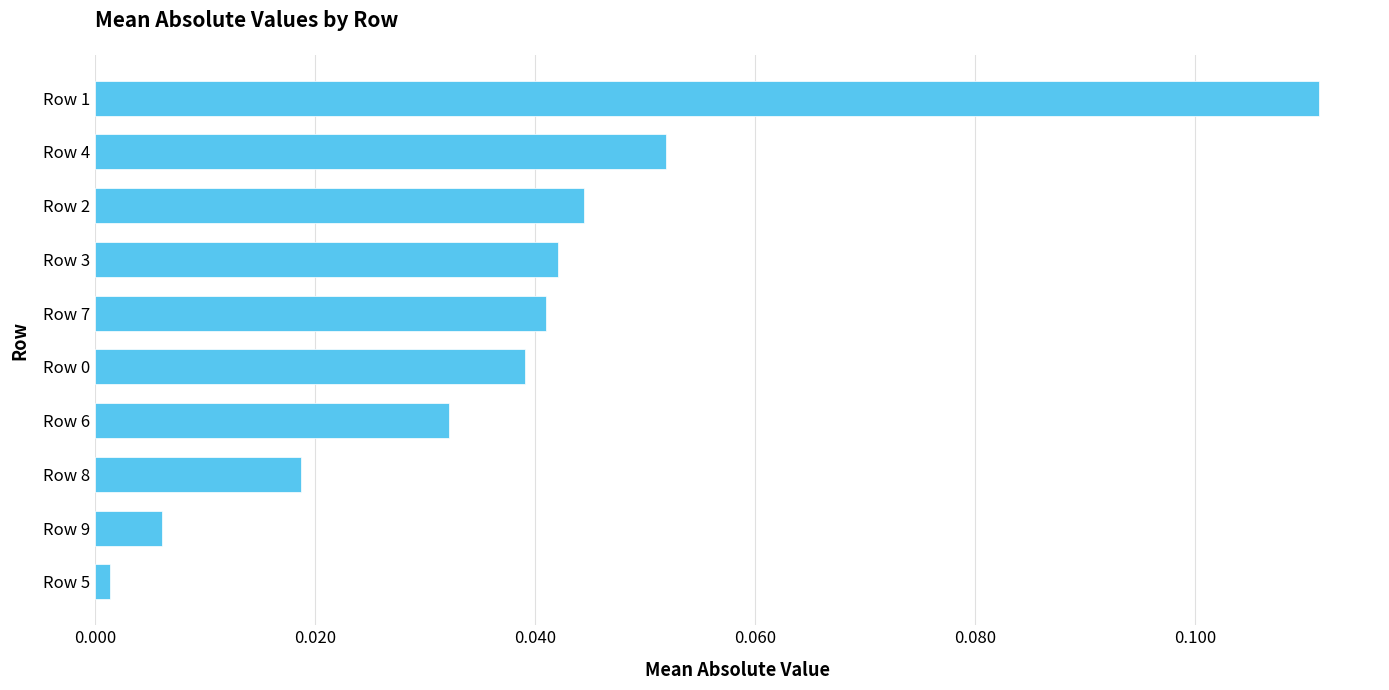

Which label corresponds to the largest value in the chart?

Row 1